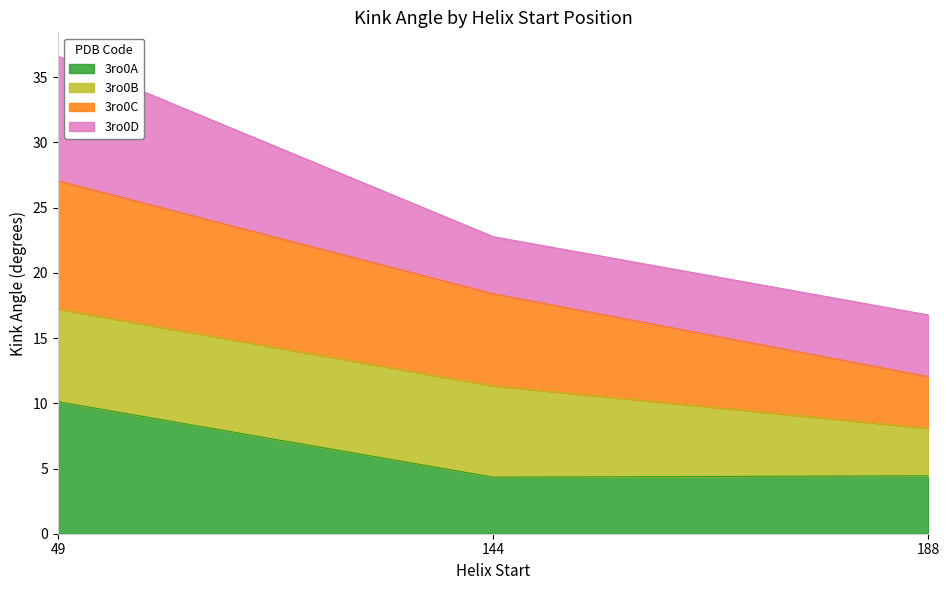

List the labels in order of 3ro0A value, smallest first.

144, 188, 49